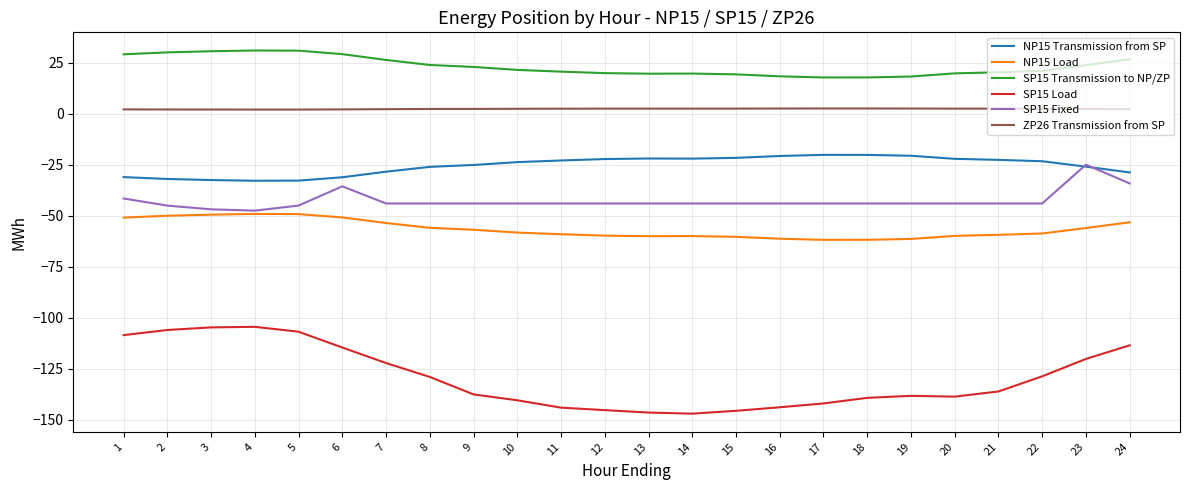

What is the minimum value shown in the chart?

-146.9